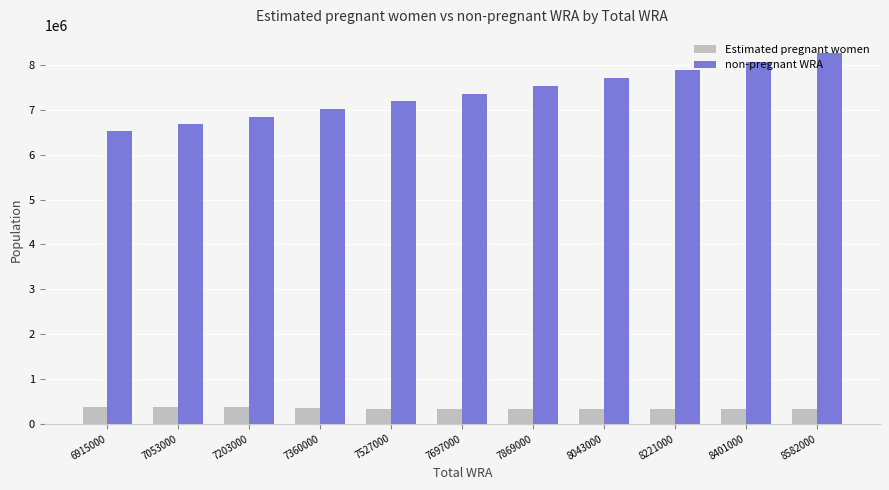

What is the value of the Estimated pregnant women bar at the 3rd from the left?

366030.3